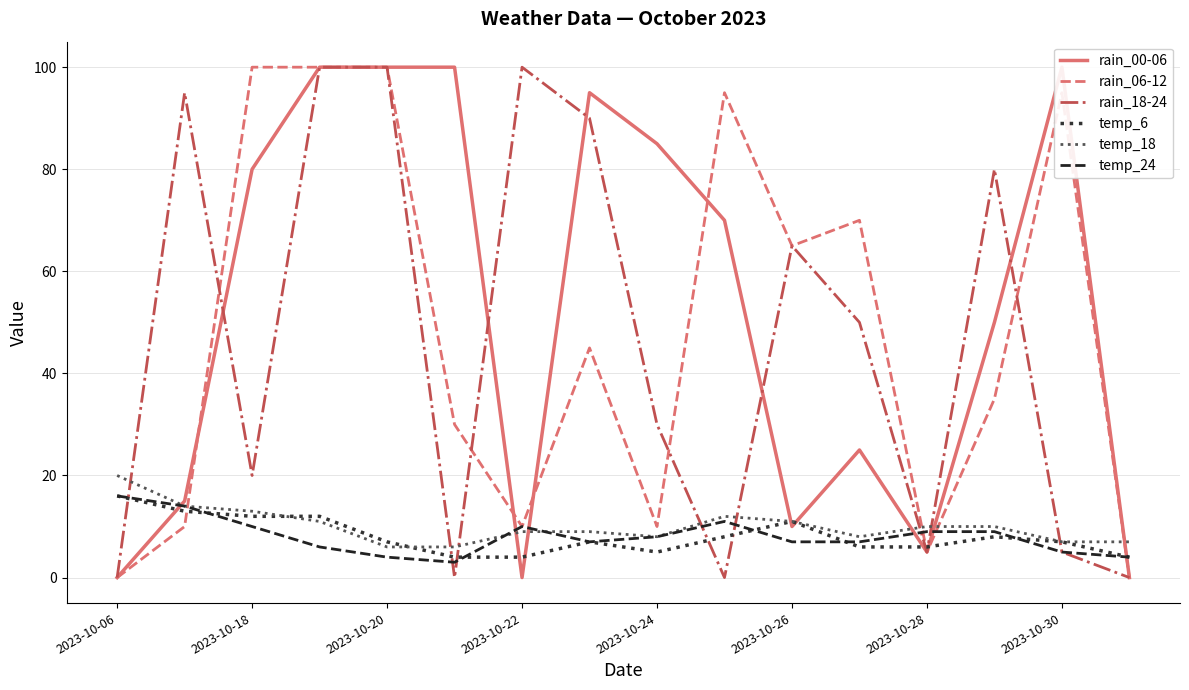

Reading left to right, what are all the values shown in this chart?

rain_00-06: 0	15	80	100	100	100	0	95	85	70	10	25	5	50	100	0
rain_06-12: 0	10	100	100	100	30	10	45	10	95	65	70	5	35	95	0
rain_18-24: 0	95	20	100	100	0	100	90	30	0	65	50	5	80	5	0
temp_6: 16	13	12	12	7	4	4	7	5	8	11	6	6	8	7	4
temp_18: 20	14	13	11	6	6	9	9	8	12	11	8	10	10	7	7
temp_24: 16	14	10	6	4	3	10	7	8	11	7	7	9	9	5	4